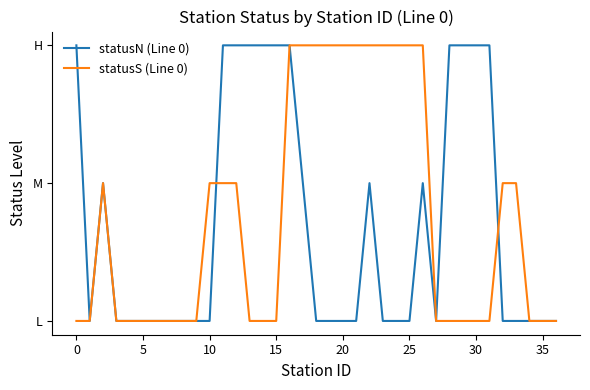

What is the difference between the maximum and second lowest values in the statusN (Line 0) series?

2